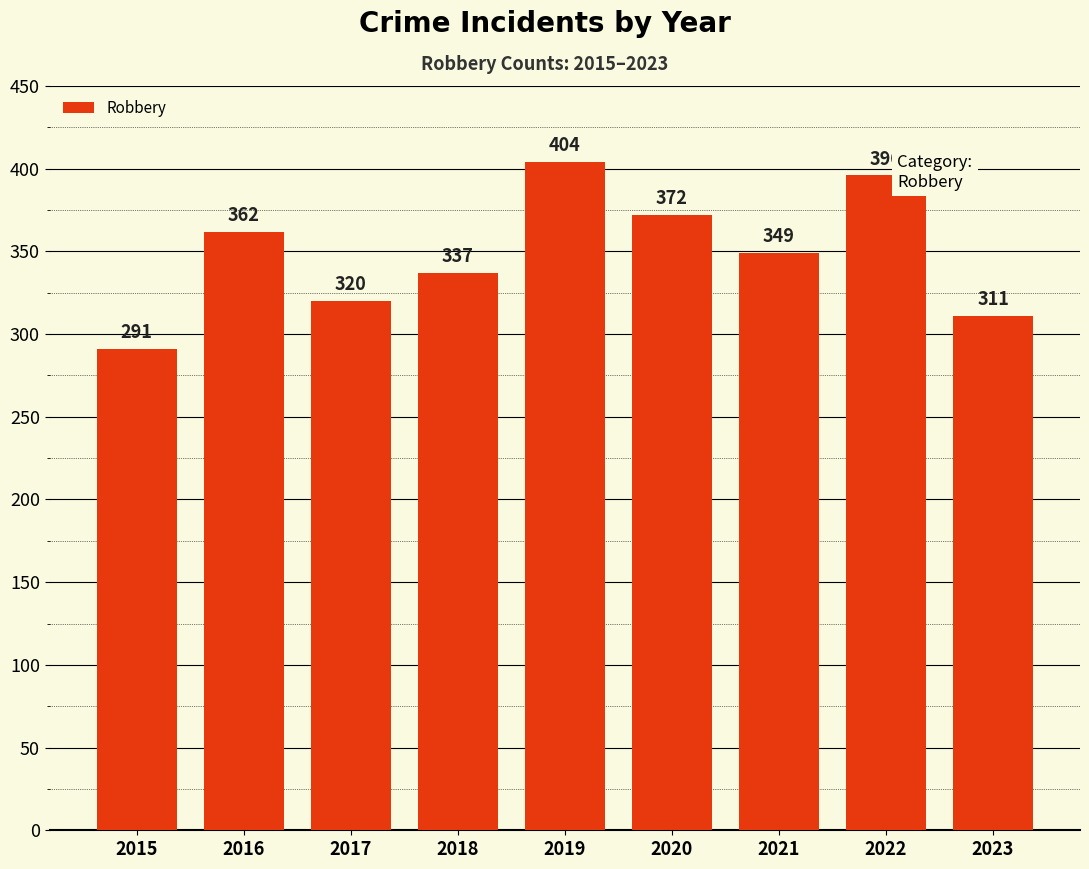

What is the change in value from 2016 to 2020?

+10